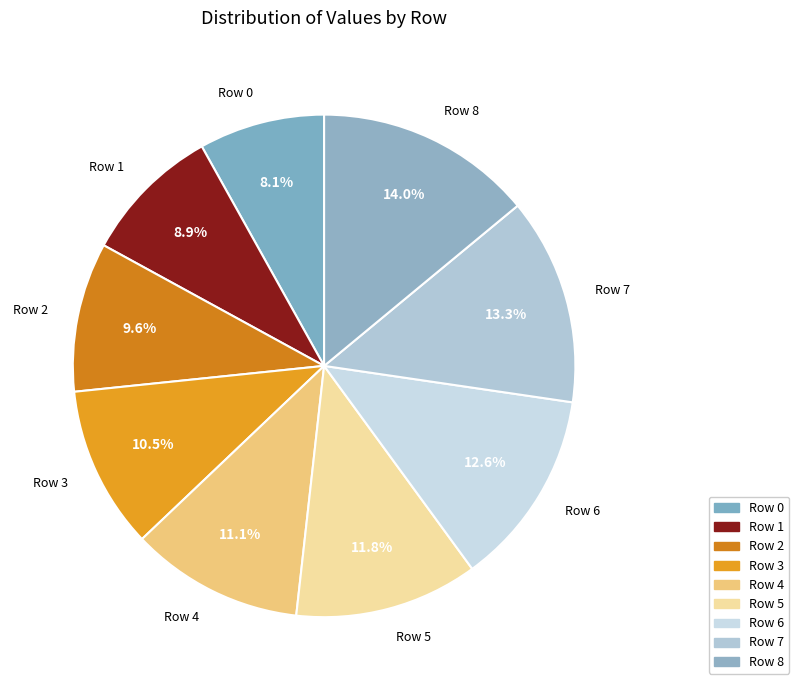

Which category has the biggest portion of the pie?

Row 8